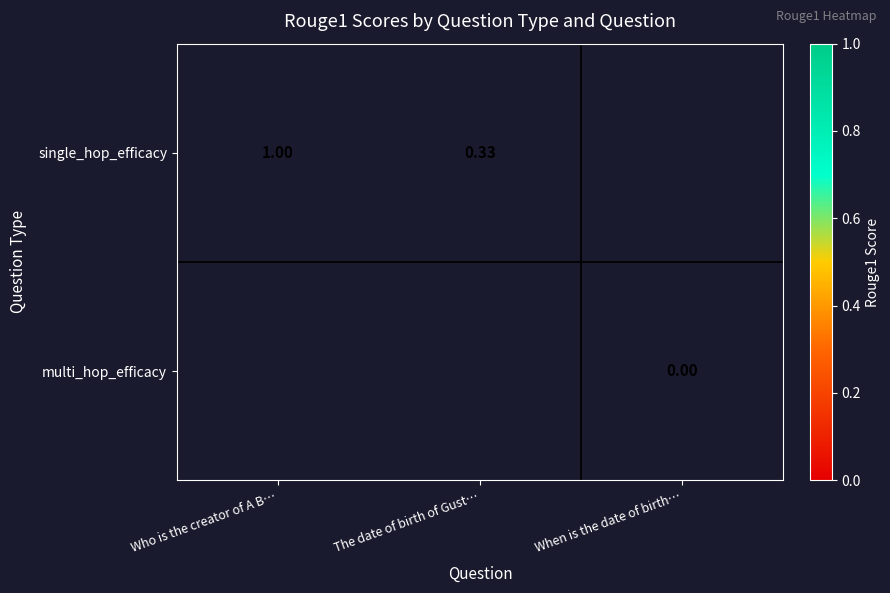

Which label corresponds to the smallest value in the chart?

When is the date of birth…